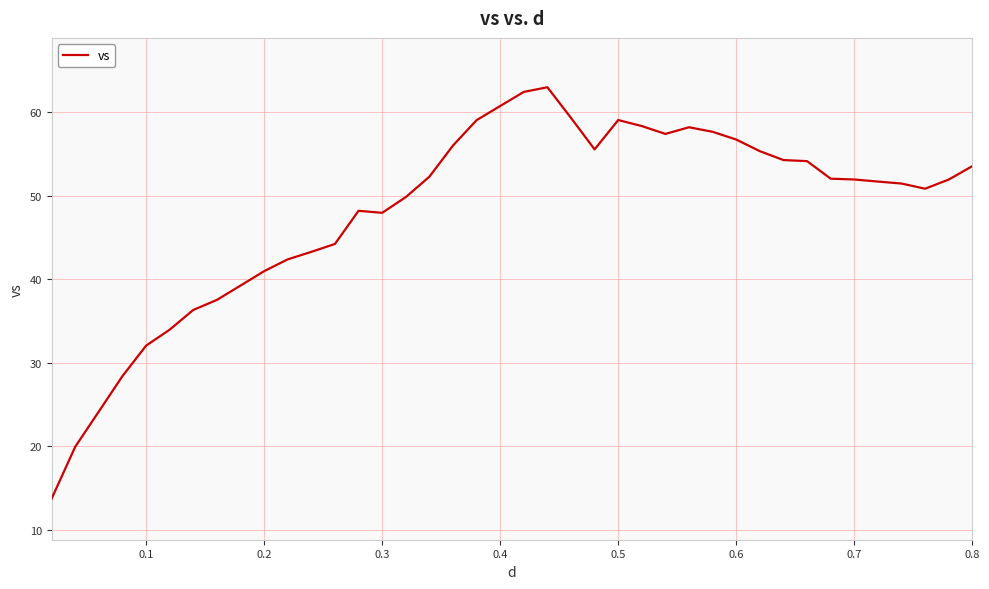

What is the difference between the maximum and minimum values?

49.3